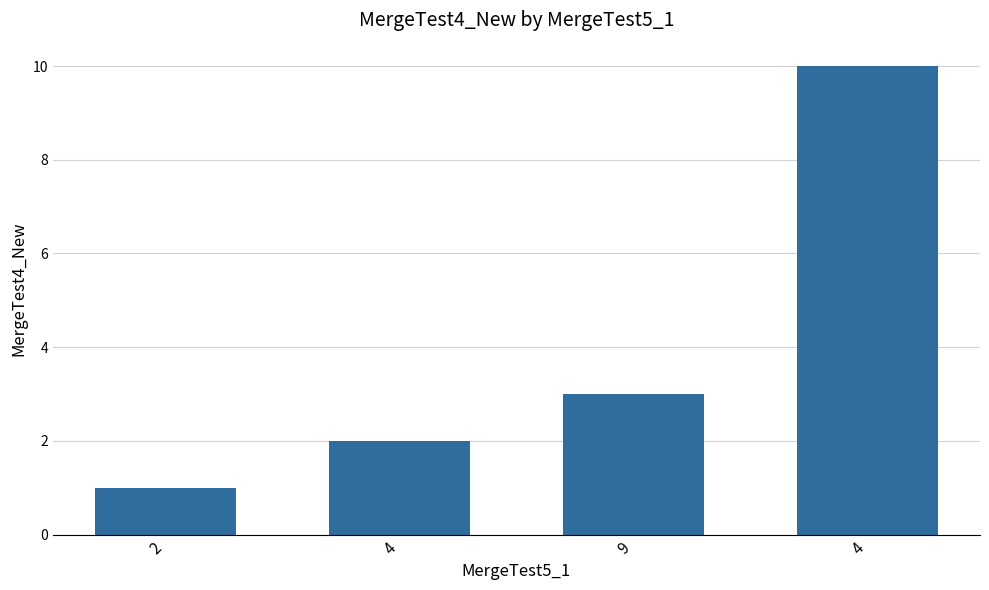

What is the average value?

4